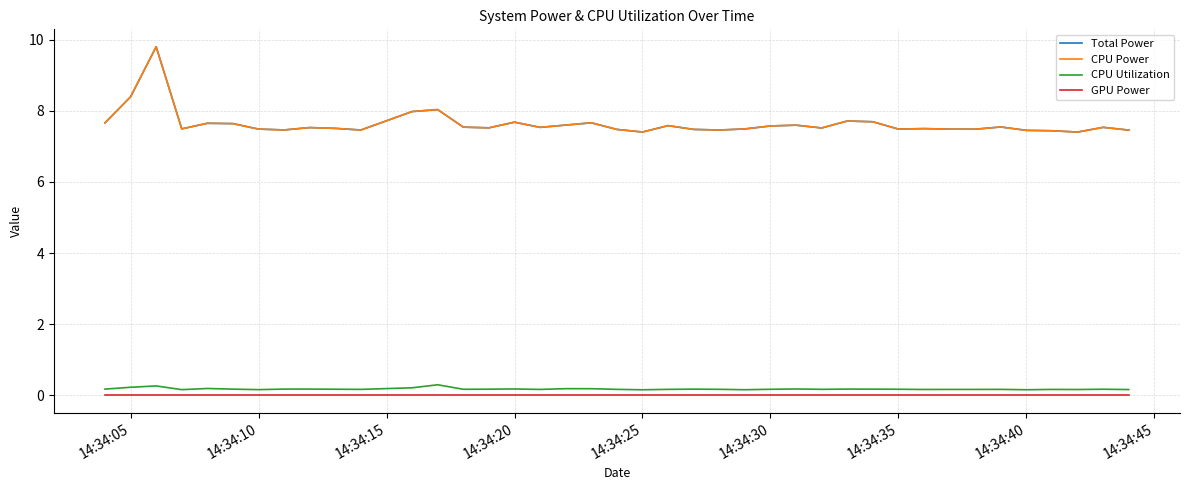

True or false: Total Power and GPU Power cross at least once.

False